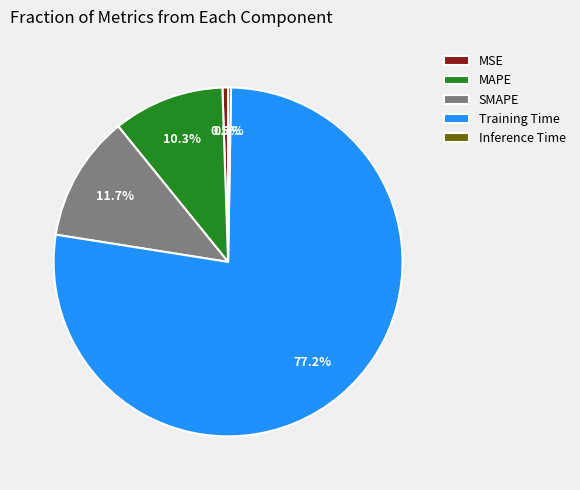

To the nearest percent, what is the average slice percentage?

20%